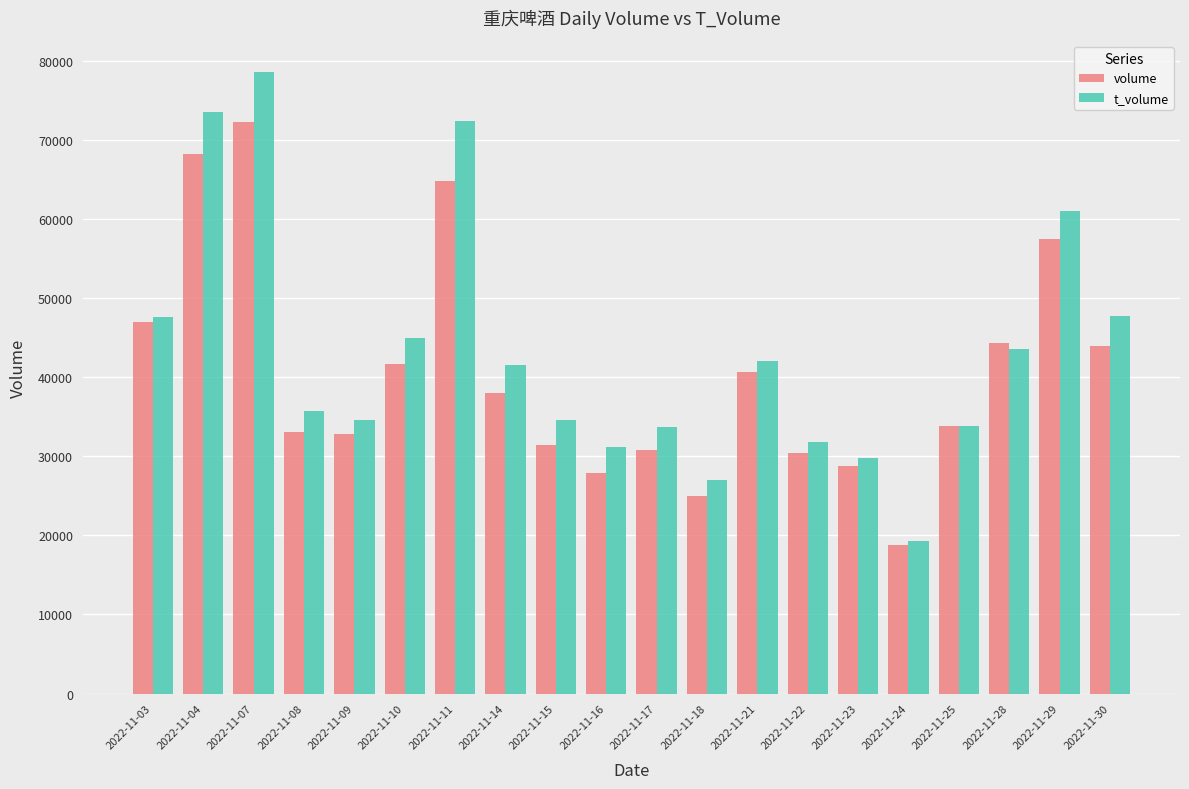

What is the value of the t_volume bar at the 16th from the left?

19266